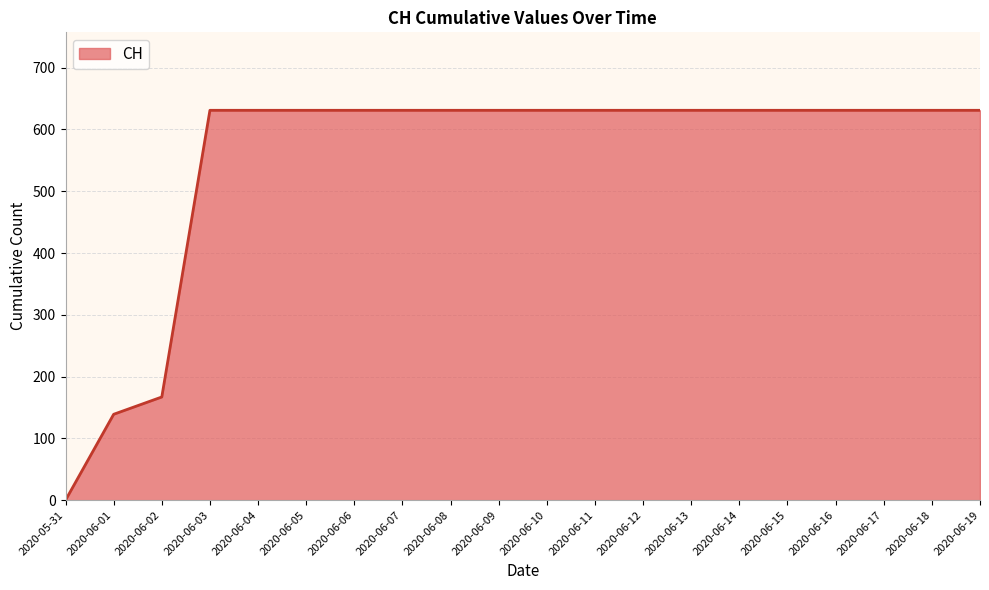

Where is the data nearest to the value 315?

2020-06-02